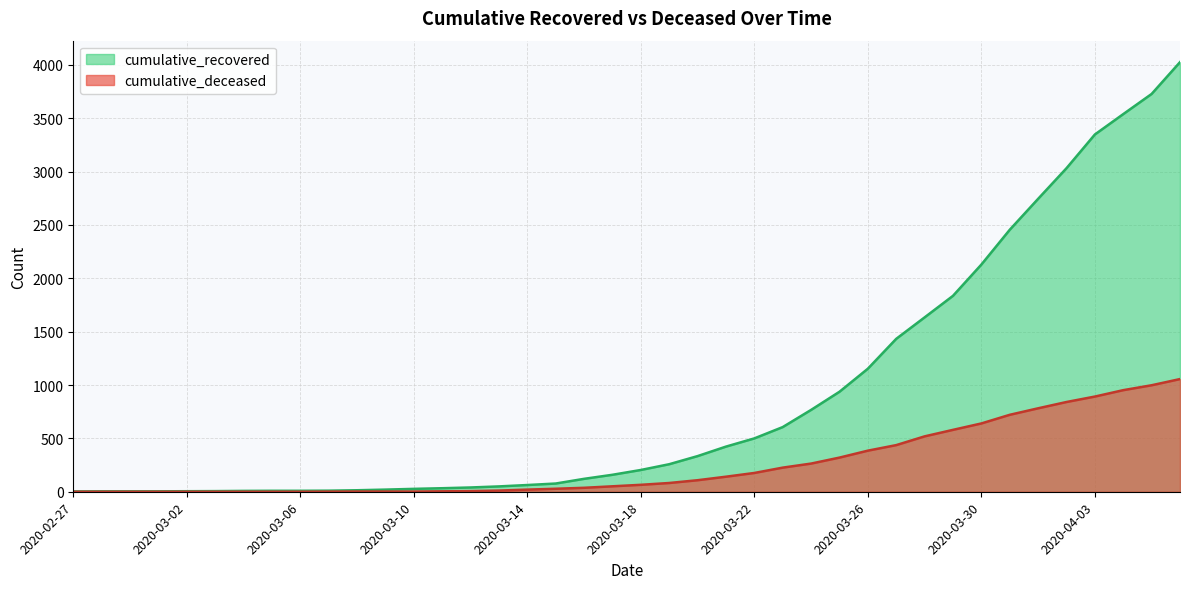

What is the label of the 12th point from the right?

2020-03-26